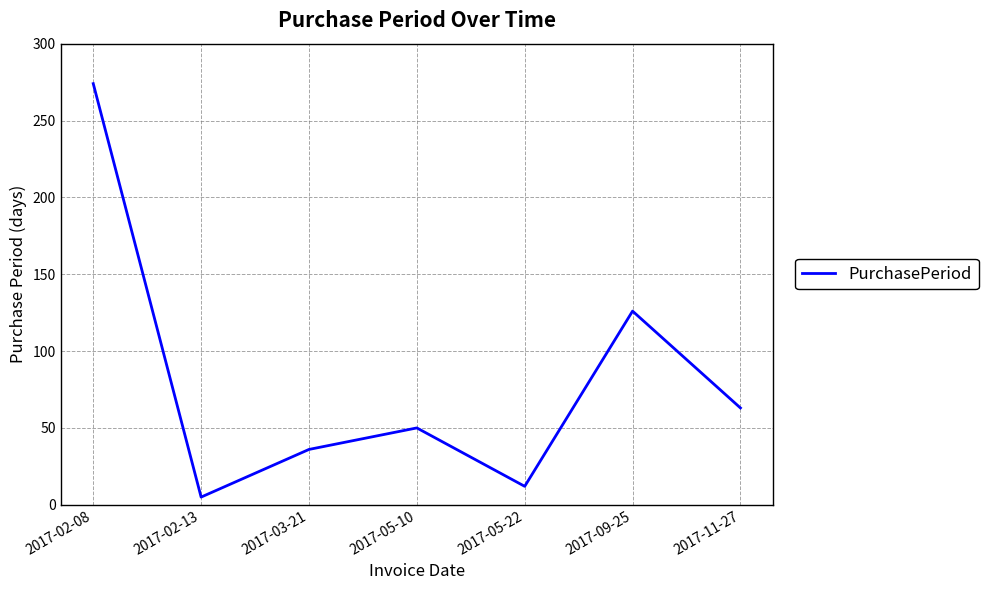

Does the chart have visible grid lines?

Yes